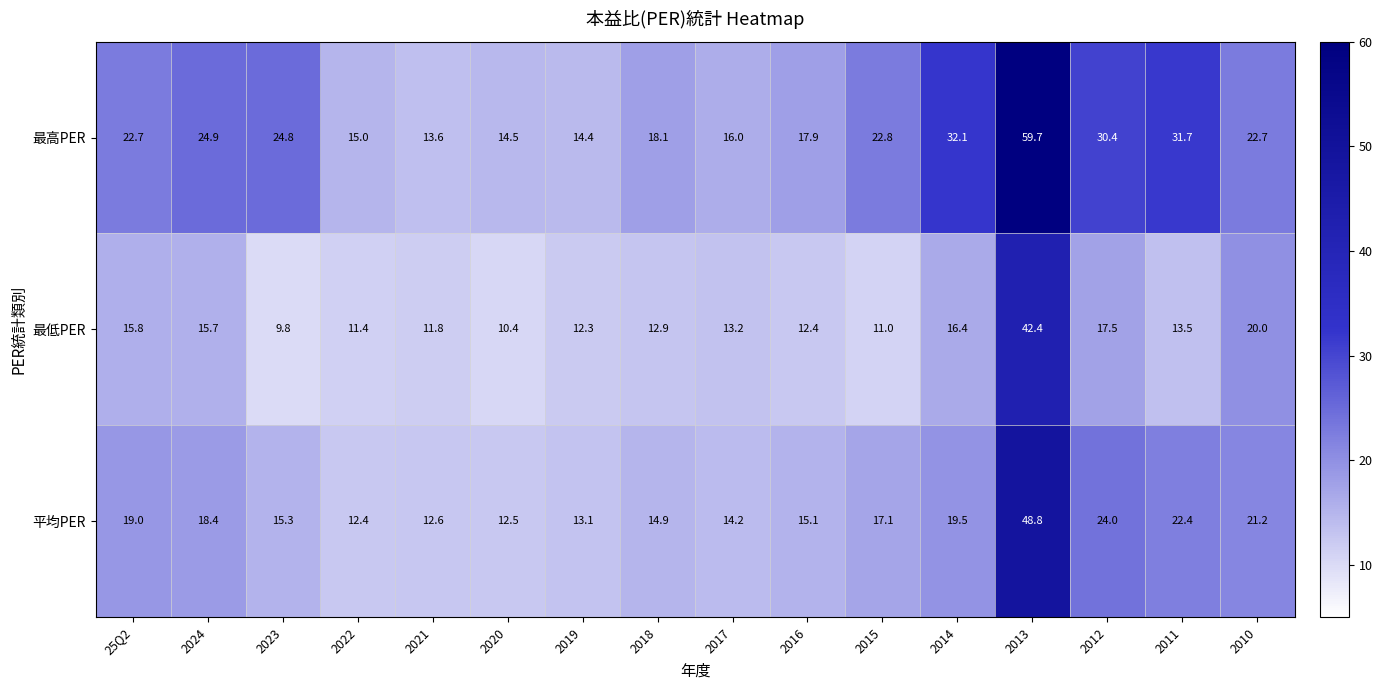

At which category is the sum across all series the highest?

2013